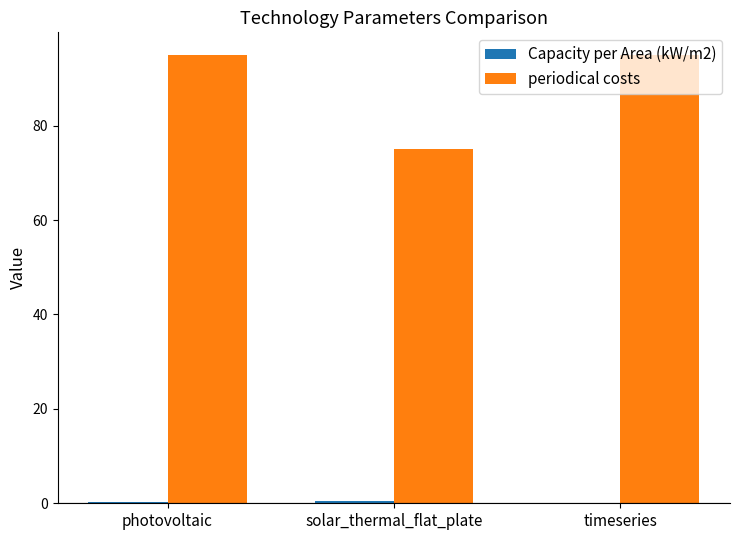

What is the greatest value displayed?

95.0